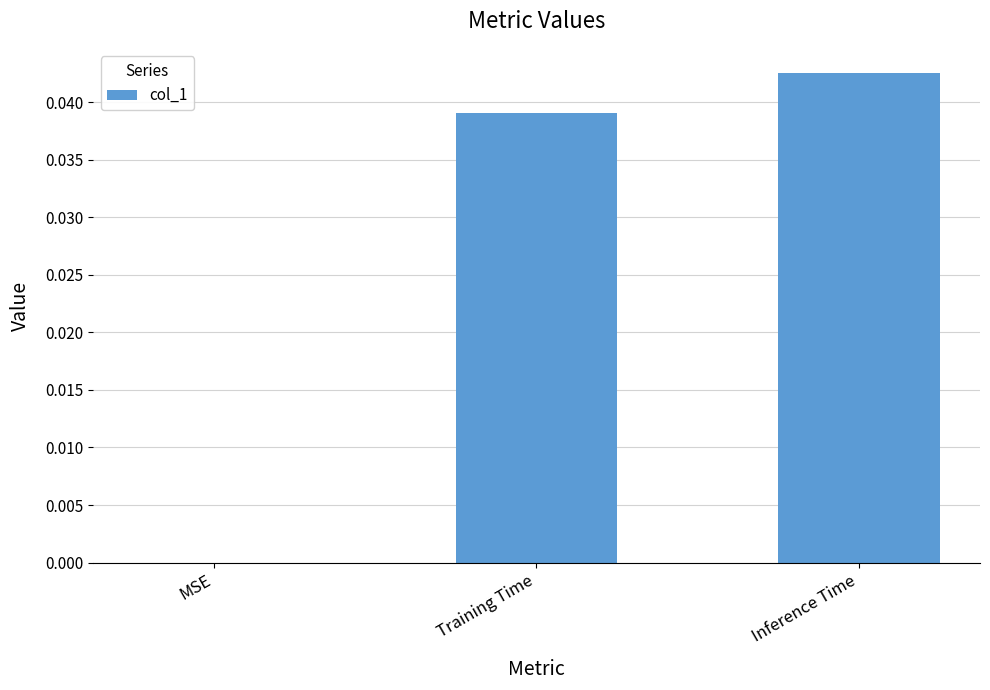

At which label is the value closest to 0?

MSE